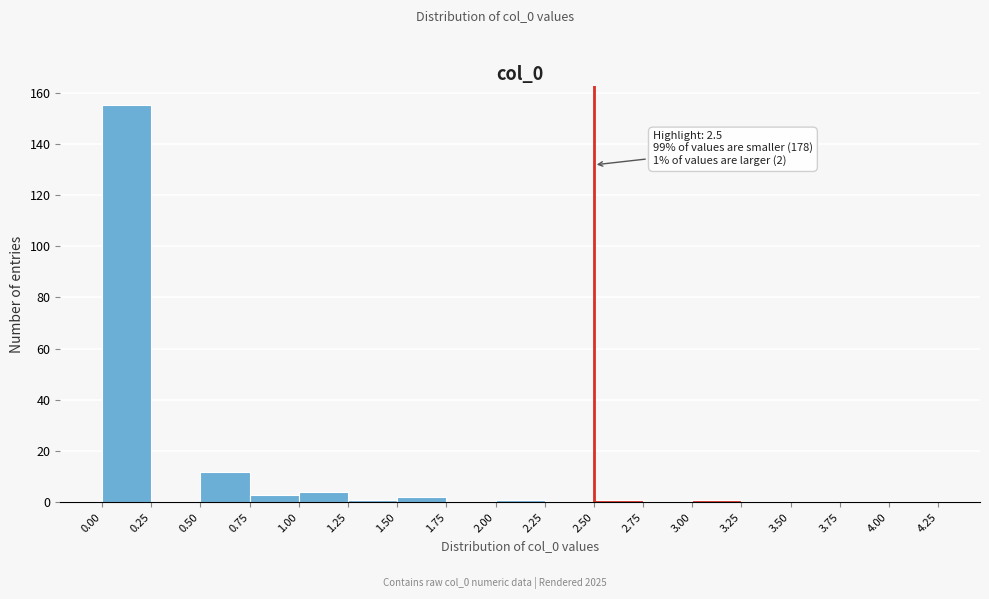

Over which range of the x-axis is the bar tallest?

0.00 to 0.25